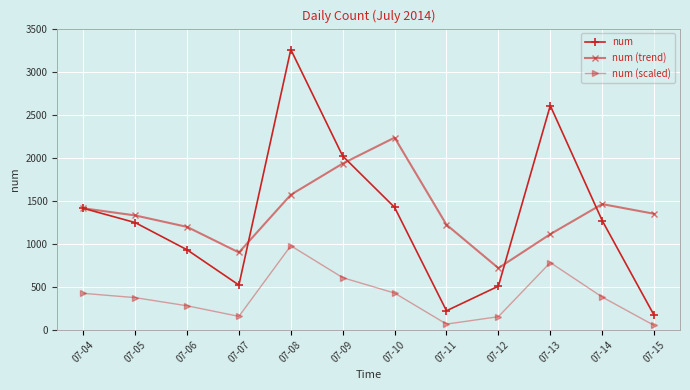

What is the maximum value shown in the chart?

3257.0